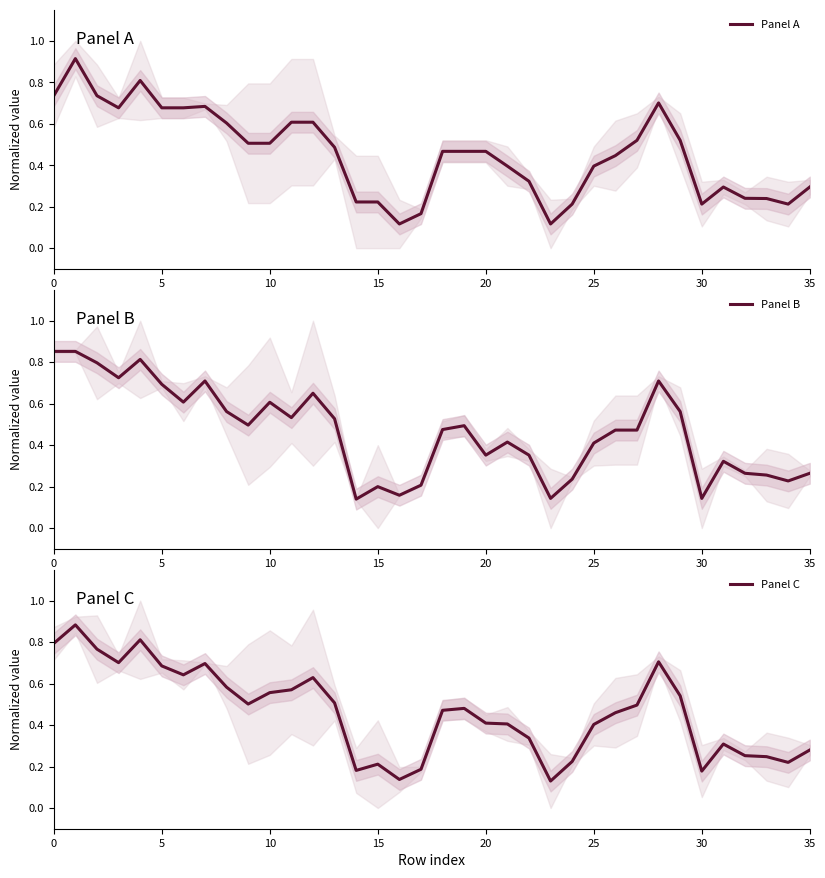

How many lines are shown in the chart?

3